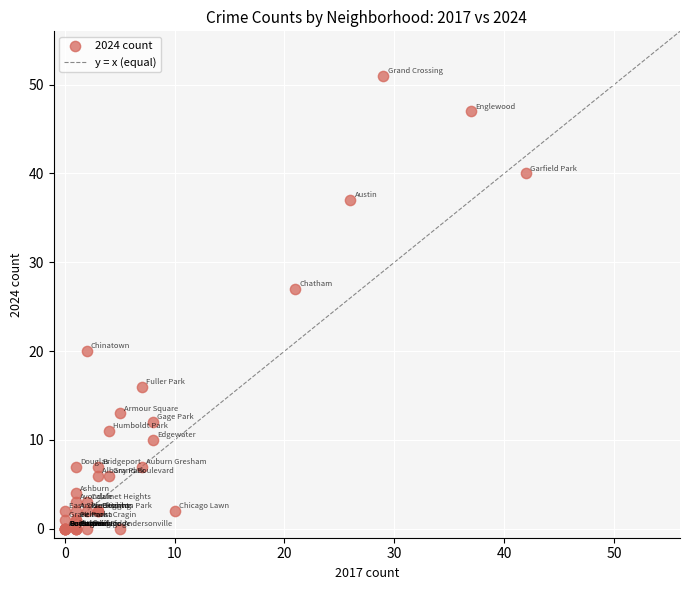

What Y value in the scatter plot is closest to 25?

27